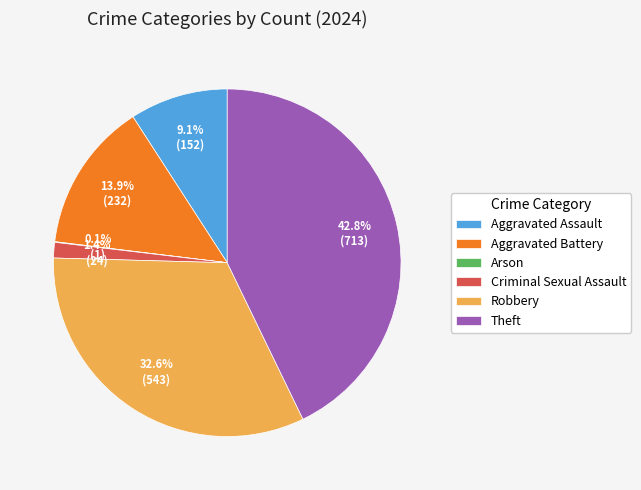

Between Robbery and Aggravated Assault, which is larger?

Robbery